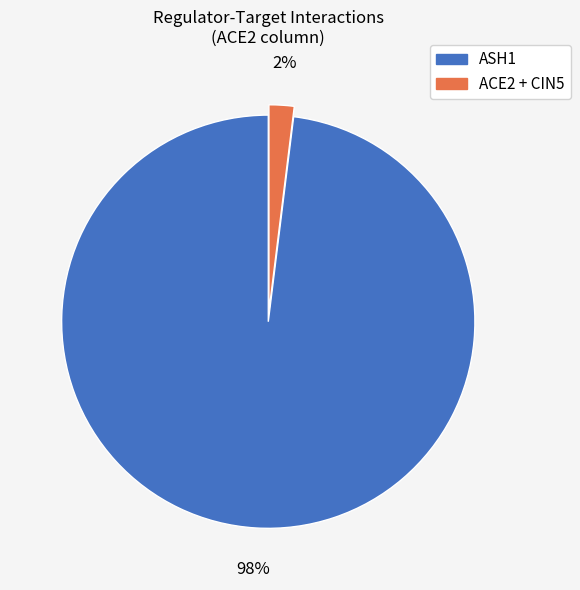

Count the number of slices in the pie.

2